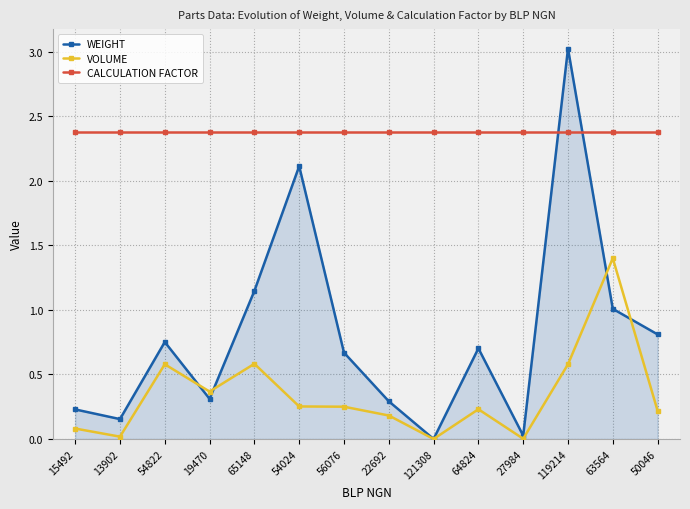

How many intersections are there between CALCULATION FACTOR and WEIGHT?

2